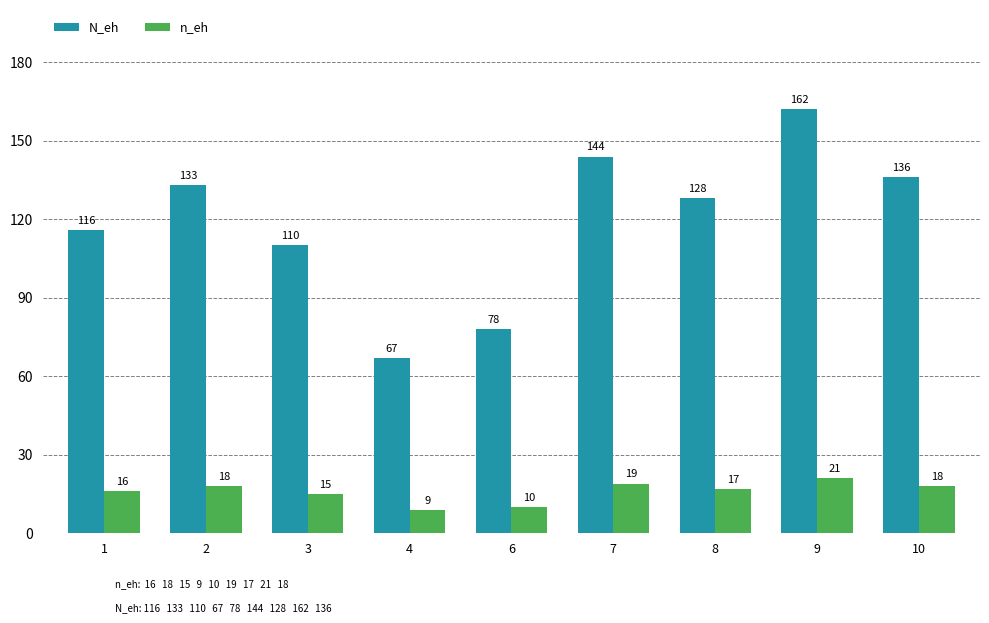

Rank the series by their maximum value, from lowest to highest.

n_eh, N_eh